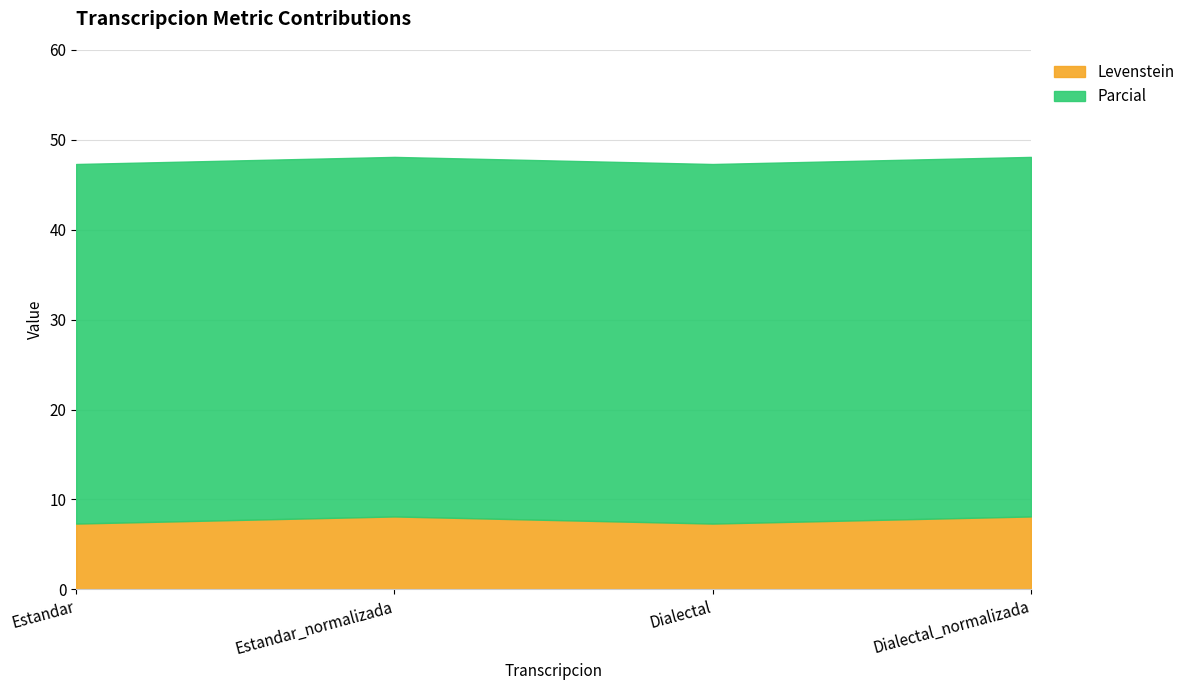

What is the maximum value shown in the chart?

8.1